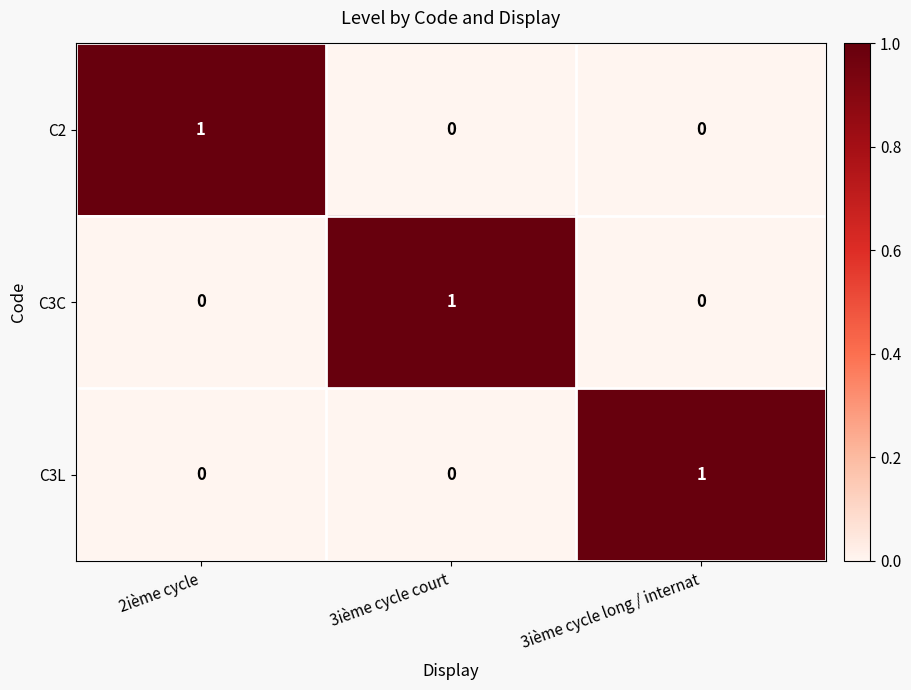

How many categories are shown in the chart?

3